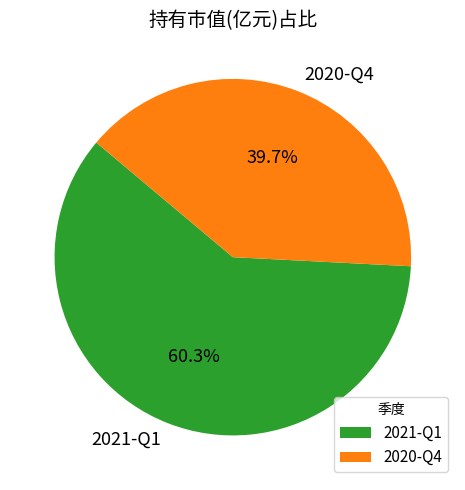

To the nearest percent, what is the combined percentage of 2020-Q4 and 2021-Q1?

100%